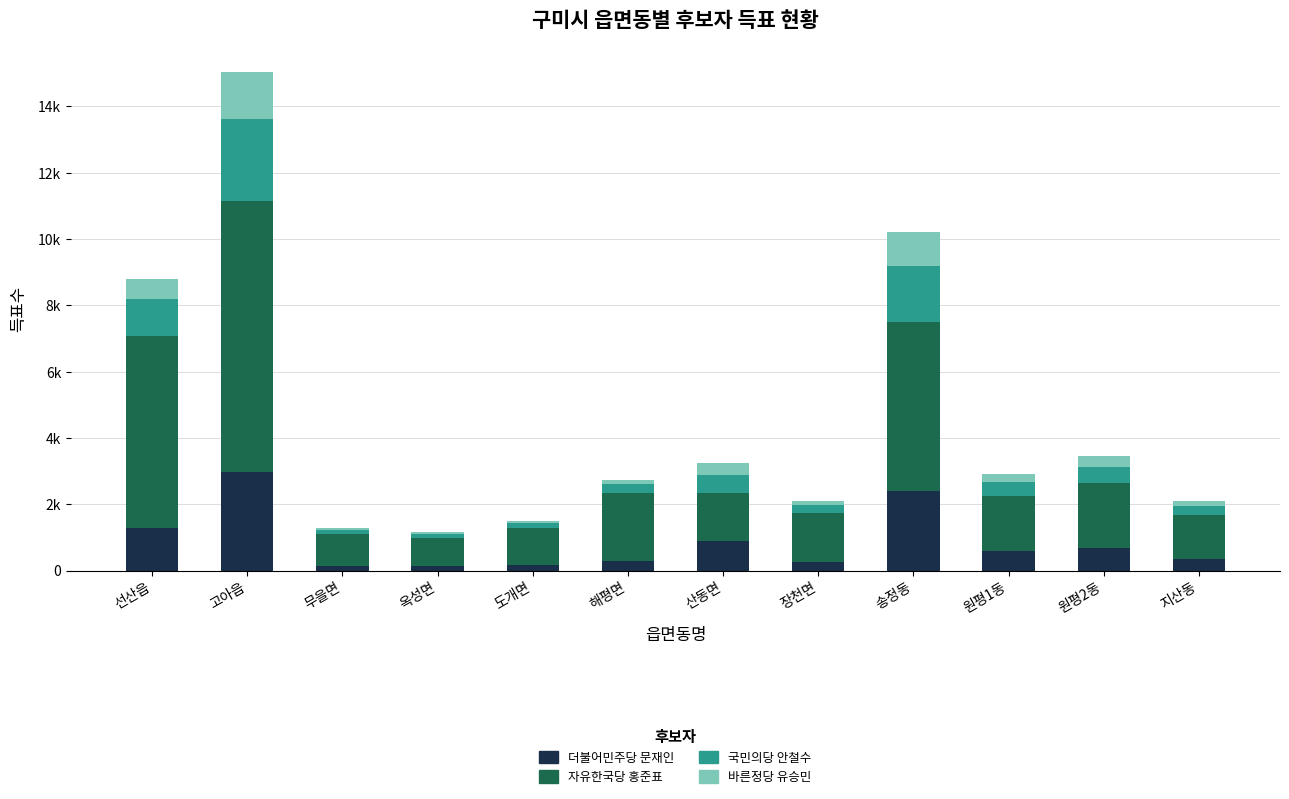

Where is 더불어민주당 문재인 nearest to the value 1546?

선산읍